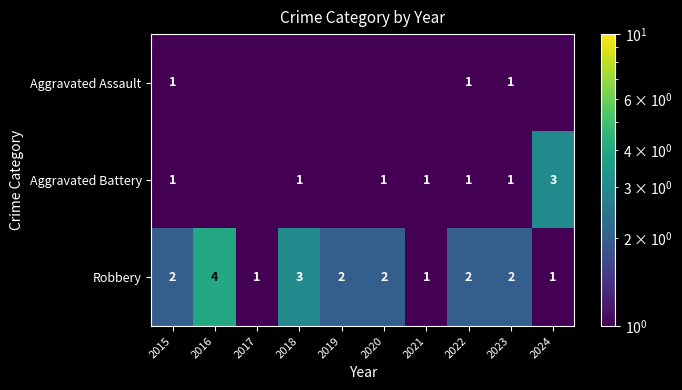

How many distinct data groups are displayed?

3